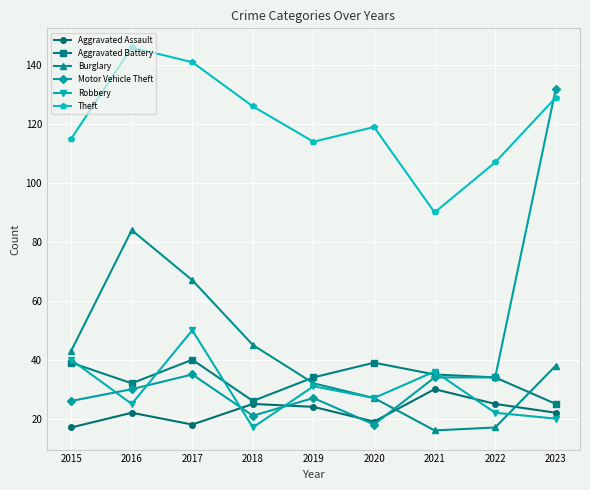

Between which two adjacent categories do Aggravated Assault and Robbery first intersect?

2017 and 2018